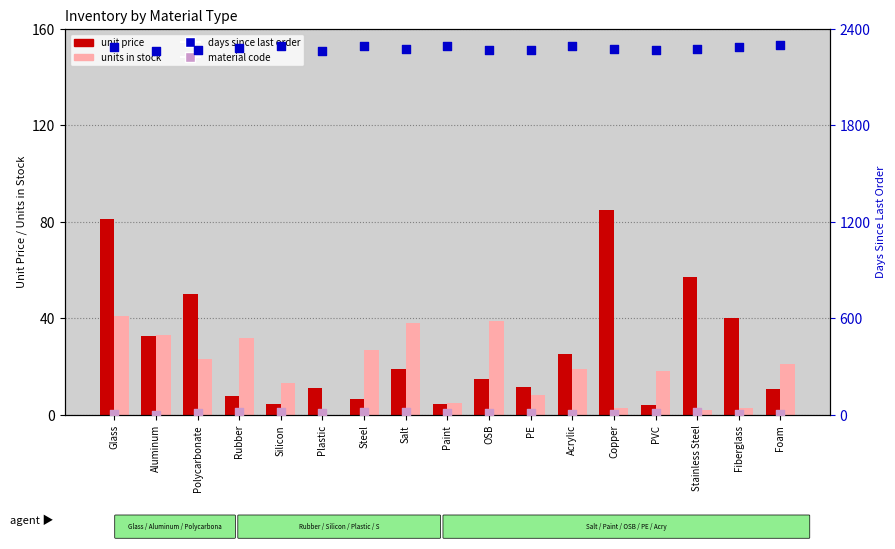

Which series has the largest total across all categories?

days since last order